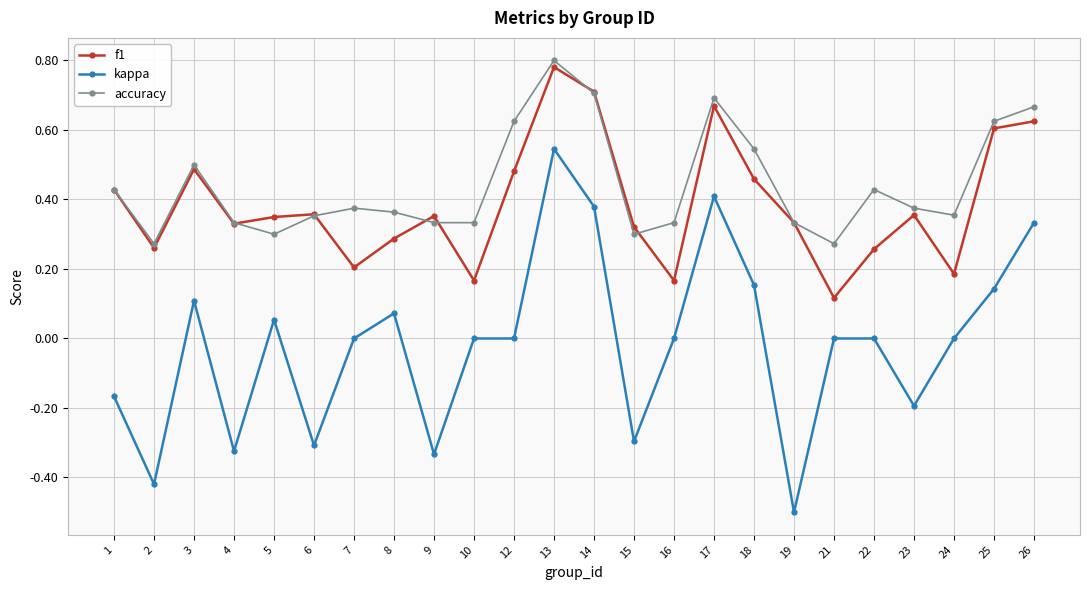

What is the minimum value for kappa?

-0.5